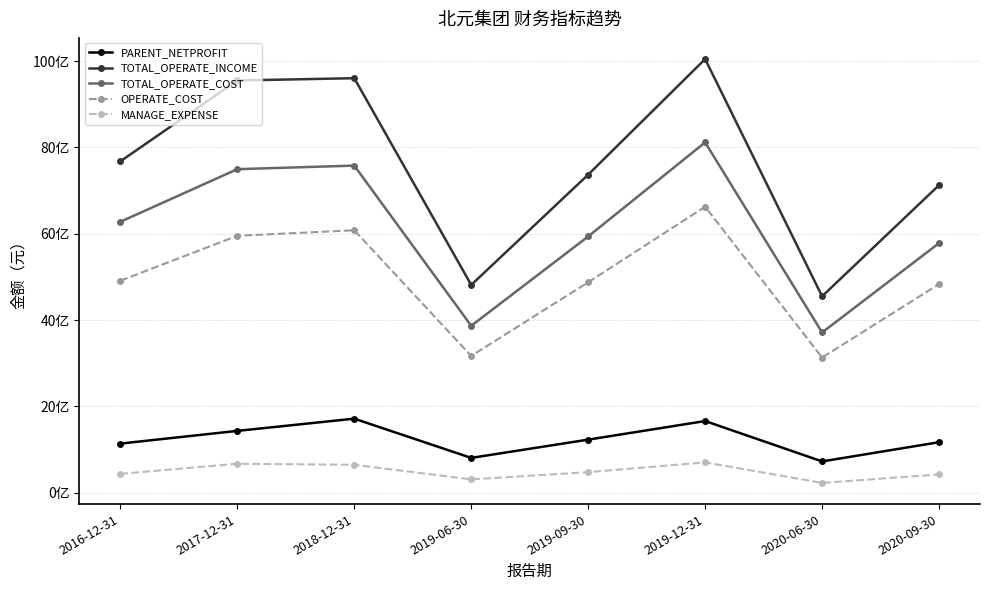

What is the label of the 2nd point from the right?

2020-06-30